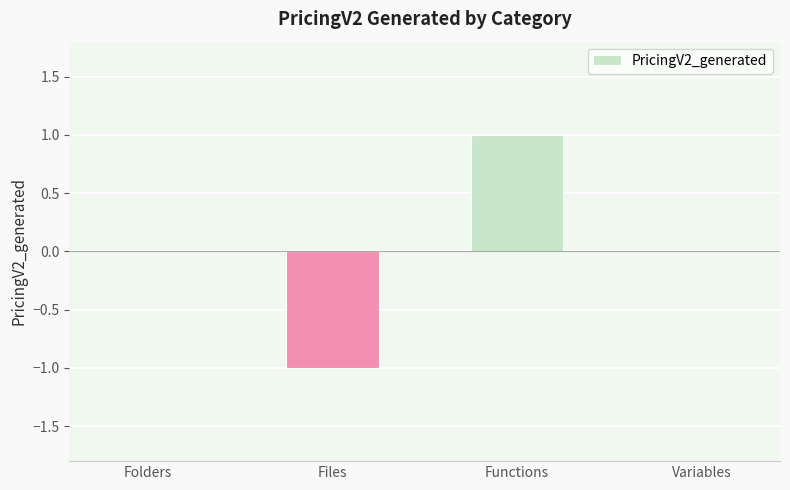

Does the chart contain stacked bars?

No